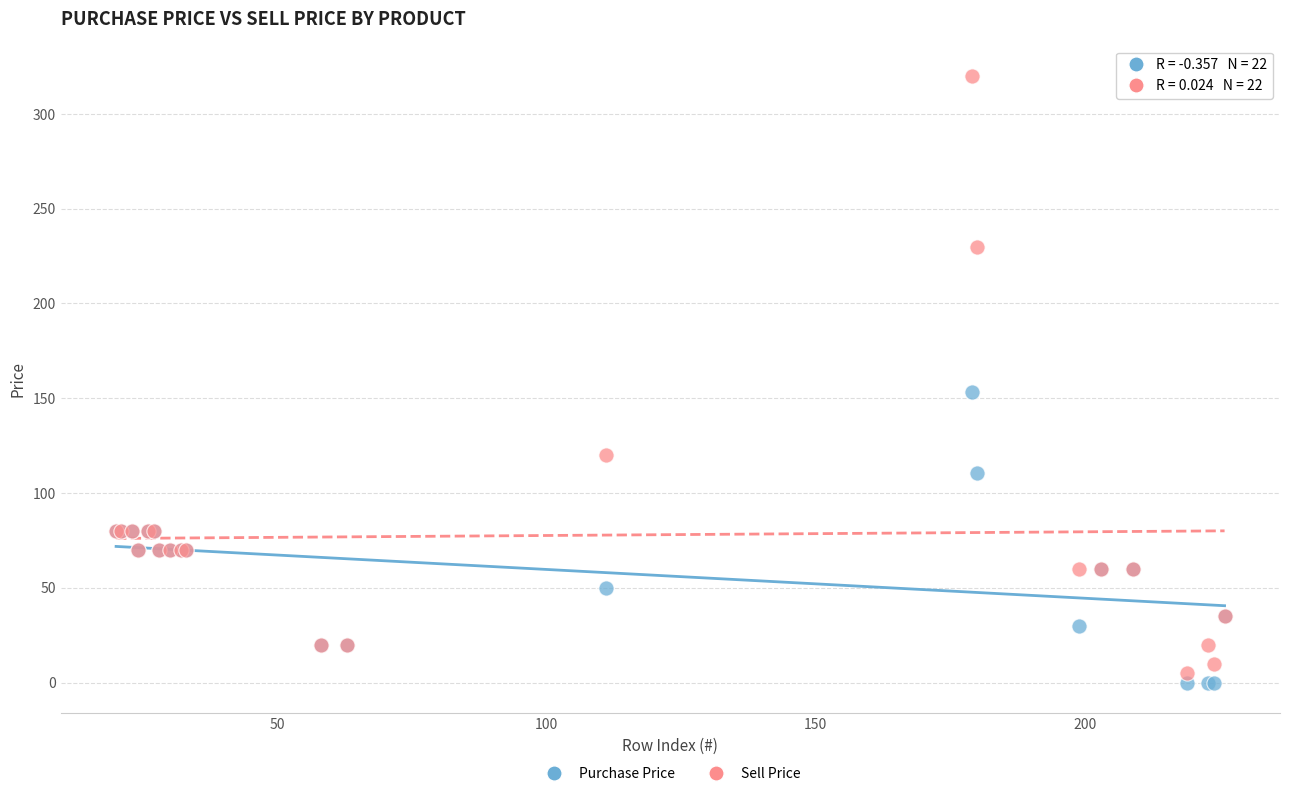

What is the X range (max minus min) for the scatter plot?

206.0